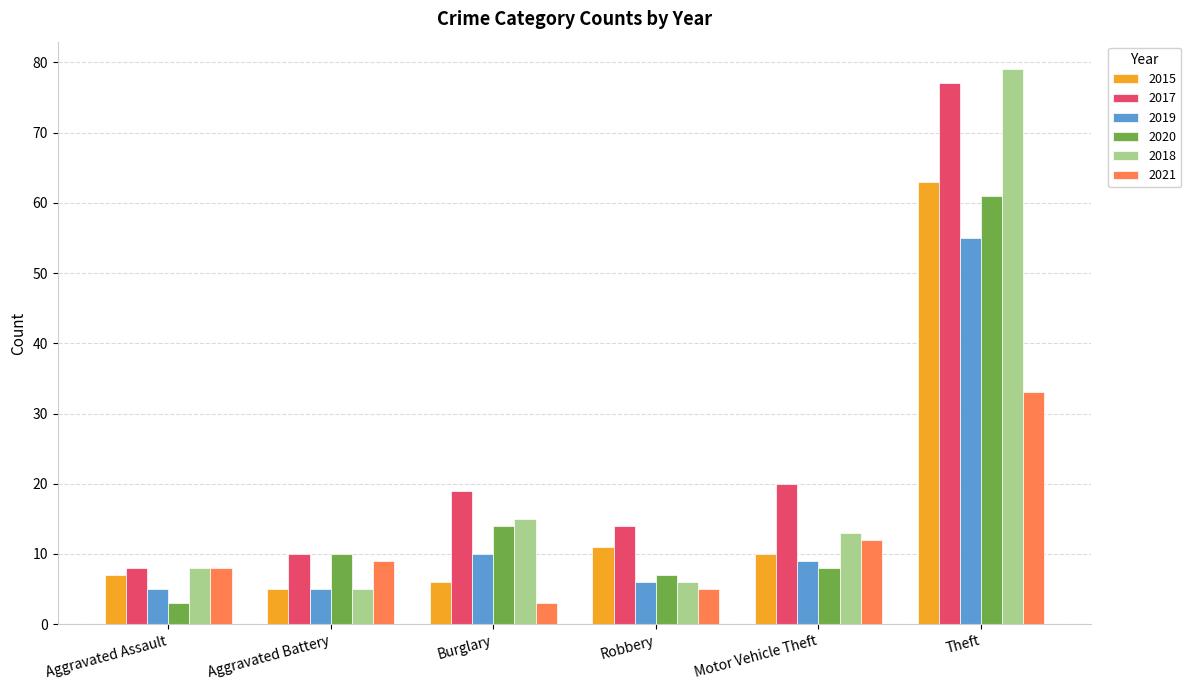

What is the difference between the maximum and minimum values in the 2019 series?

50